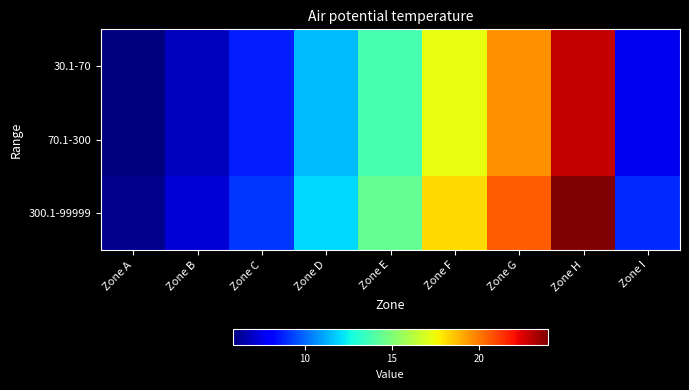

What is the total value across all series at Zone F?

52.7